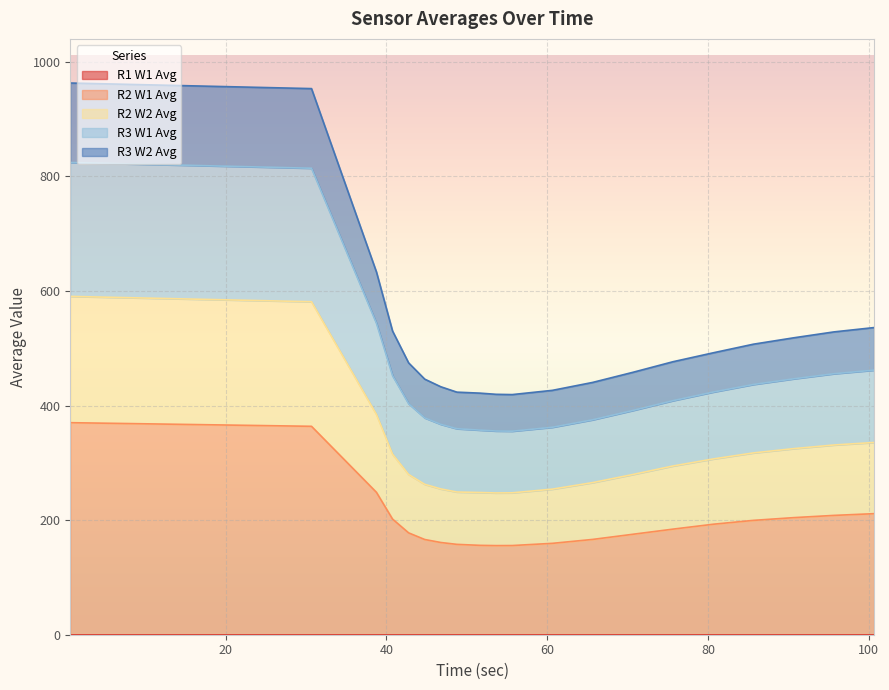

What is the difference between the R2 W1 Avg values at 95.65 and 80.65?

15.4